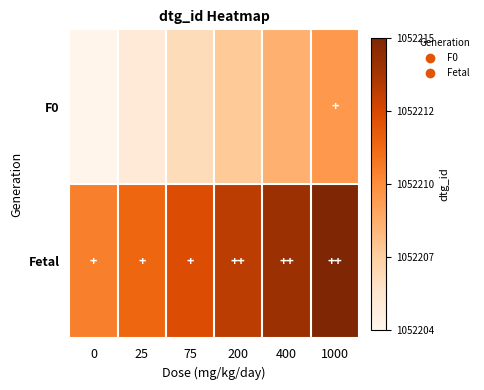

Reading left to right, what are all the values shown in this chart?

F0: 0=1052204	25=1052205	75=1052206	200=1052207	400=1052208	1000=1052209
Fetal: 0=1052210	25=1052211	75=1052212	200=1052213	400=1052214	1000=1052215